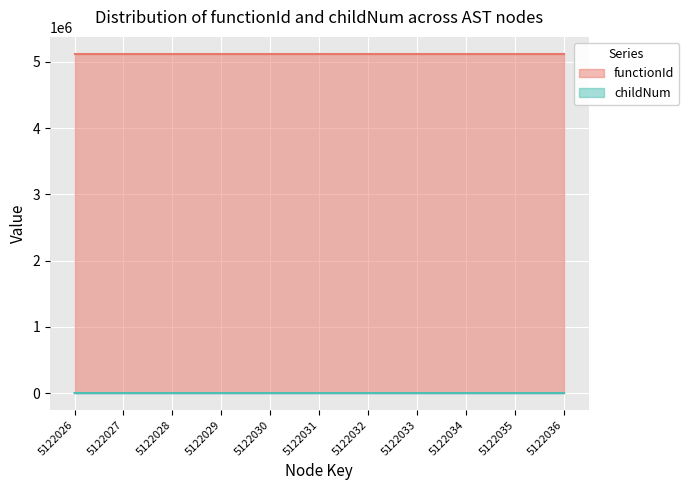

Reading left to right, extract all data points from this chart.

5122026=0	5122027=0	5122028=0	5122029=0	5122030=0	5122031=0	5122032=1	5122033=1	5122034=2	5122035=3	5122036=0